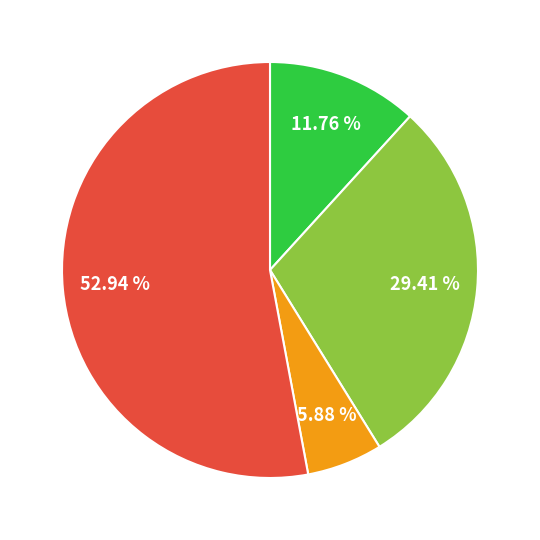

Does any single category account for the majority?

Yes